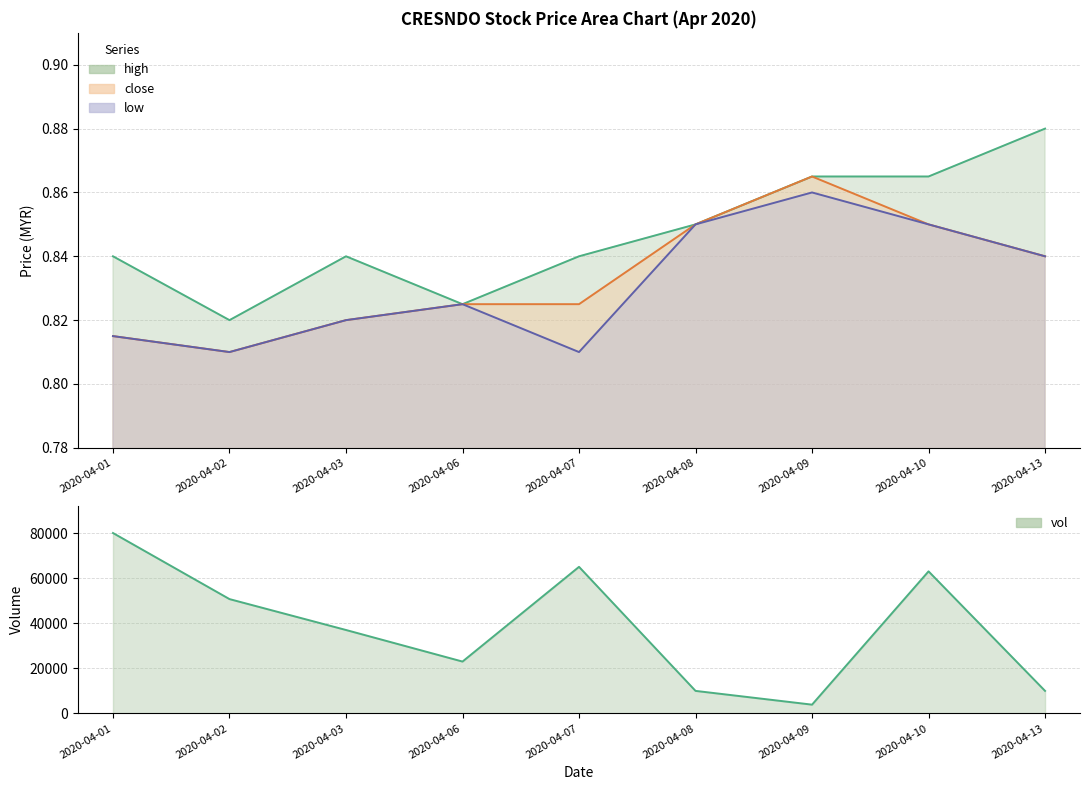

True or false: close and high cross at least once.

False